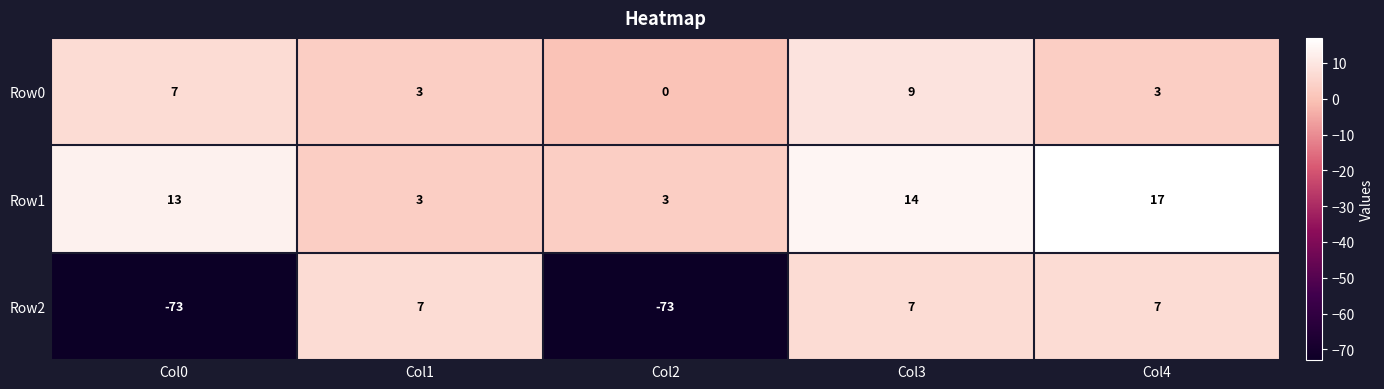

At which category does the chart reach its peak across all series?

Col4